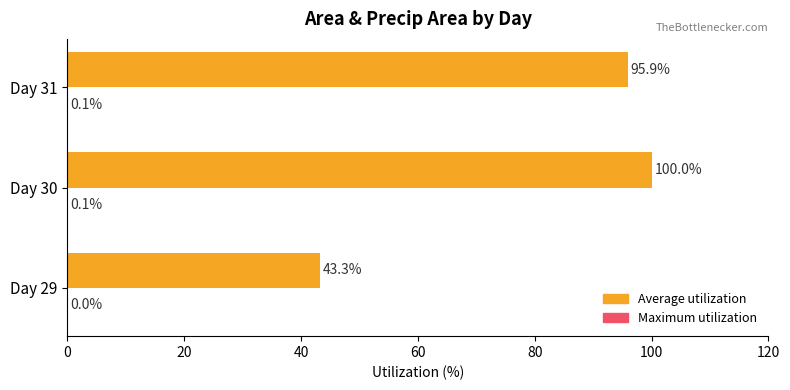

At which category is the sum across all series the highest?

Day 30